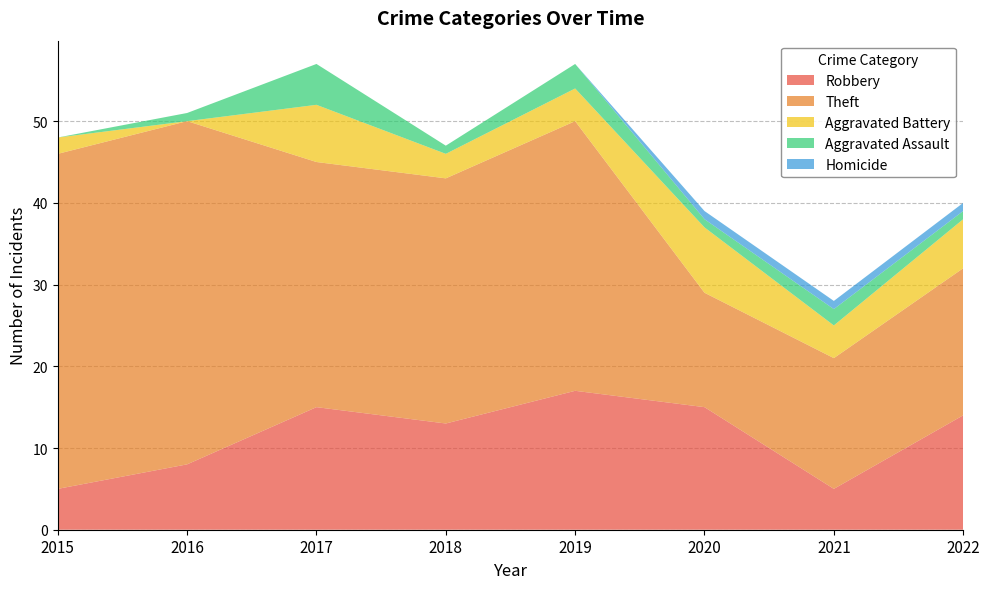

Reading right to left, list all the values displayed in this chart.

Robbery: 14	5	15	17	13	15	8	5
Theft: 18	16	14	33	30	30	42	41
Aggravated Battery: 6	4	8	4	3	7	0	2
Aggravated Assault: 1	2	1	3	1	5	1	0
Homicide: 1	1	1	0	0	0	0	0